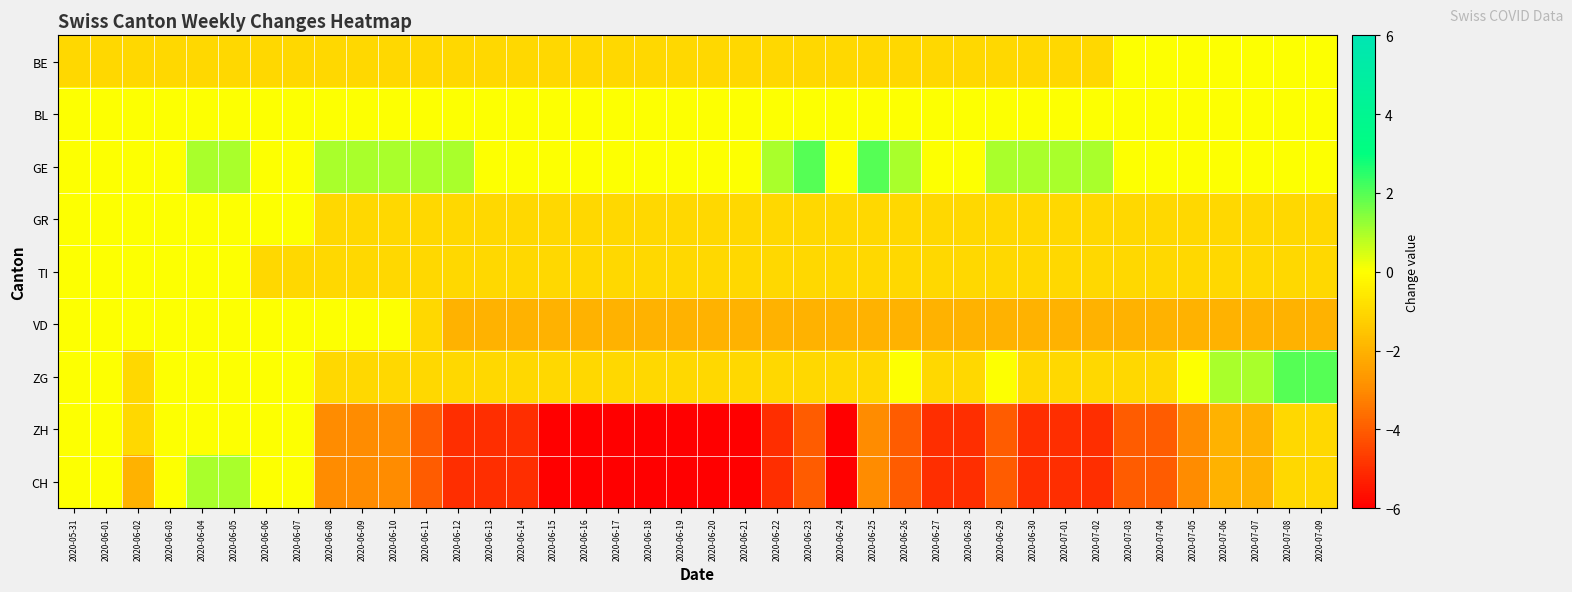

Reading left to right, what are all the values shown in this chart?

BE: 2020-05-31=-1	2020-06-01=-1	2020-06-02=-1	2020-06-03=-1	2020-06-04=-1	2020-06-05=-1	2020-06-06=-1	2020-06-07=-1	2020-06-08=-1	2020-06-09=-1	2020-06-10=-1	2020-06-11=-1	2020-06-12=-1	2020-06-13=-1	2020-06-14=-1	2020-06-15=-1	2020-06-16=-1	2020-06-17=-1	2020-06-18=-1	2020-06-19=-1	2020-06-20=-1	2020-06-21=-1	2020-06-22=-1	2020-06-23=-1	2020-06-24=-1	2020-06-25=-1	2020-06-26=-1	2020-06-27=-1	2020-06-28=-1	2020-06-29=-1	2020-06-30=-1	2020-07-01=-1	2020-07-02=-1	2020-07-03=0	2020-07-04=0	2020-07-05=0	2020-07-06=0	2020-07-07=0	2020-07-08=0	2020-07-09=0
BL: 2020-05-31=0	2020-06-01=0	2020-06-02=0	2020-06-03=0	2020-06-04=0	2020-06-05=0	2020-06-06=0	2020-06-07=0	2020-06-08=0	2020-06-09=0	2020-06-10=0	2020-06-11=0	2020-06-12=0	2020-06-13=0	2020-06-14=0	2020-06-15=0	2020-06-16=0	2020-06-17=0	2020-06-18=0	2020-06-19=0	2020-06-20=0	2020-06-21=0	2020-06-22=0	2020-06-23=0	2020-06-24=0	2020-06-25=0	2020-06-26=0	2020-06-27=0	2020-06-28=0	2020-06-29=0	2020-06-30=0	2020-07-01=0	2020-07-02=0	2020-07-03=0	2020-07-04=0	2020-07-05=0	2020-07-06=0	2020-07-07=0	2020-07-08=0	2020-07-09=0
GE: 2020-05-31=0	2020-06-01=0	2020-06-02=0	2020-06-03=0	2020-06-04=1	2020-06-05=1	2020-06-06=0	2020-06-07=0	2020-06-08=1	2020-06-09=1	2020-06-10=1	2020-06-11=1	2020-06-12=1	2020-06-13=0	2020-06-14=0	2020-06-15=0	2020-06-16=0	2020-06-17=0	2020-06-18=0	2020-06-19=0	2020-06-20=0	2020-06-21=0	2020-06-22=1	2020-06-23=2	2020-06-24=0	2020-06-25=2	2020-06-26=1	2020-06-27=0	2020-06-28=0	2020-06-29=1	2020-06-30=1	2020-07-01=1	2020-07-02=1	2020-07-03=0	2020-07-04=0	2020-07-05=0	2020-07-06=0	2020-07-07=0	2020-07-08=0	2020-07-09=0
GR: 2020-05-31=0	2020-06-01=0	2020-06-02=0	2020-06-03=0	2020-06-04=0	2020-06-05=0	2020-06-06=0	2020-06-07=0	2020-06-08=-1	2020-06-09=-1	2020-06-10=-1	2020-06-11=-1	2020-06-12=-1	2020-06-13=-1	2020-06-14=-1	2020-06-15=-1	2020-06-16=-1	2020-06-17=-1	2020-06-18=-1	2020-06-19=-1	2020-06-20=-1	2020-06-21=-1	2020-06-22=-1	2020-06-23=-1	2020-06-24=-1	2020-06-25=-1	2020-06-26=-1	2020-06-27=-1	2020-06-28=-1	2020-06-29=-1	2020-06-30=-1	2020-07-01=-1	2020-07-02=-1	2020-07-03=-1	2020-07-04=-1	2020-07-05=-1	2020-07-06=-1	2020-07-07=-1	2020-07-08=-1	2020-07-09=-1
TI: 2020-05-31=0	2020-06-01=0	2020-06-02=0	2020-06-03=0	2020-06-04=0	2020-06-05=0	2020-06-06=-1	2020-06-07=-1	2020-06-08=-1	2020-06-09=-1	2020-06-10=-1	2020-06-11=-1	2020-06-12=-1	2020-06-13=-1	2020-06-14=-1	2020-06-15=-1	2020-06-16=-1	2020-06-17=-1	2020-06-18=-1	2020-06-19=-1	2020-06-20=-1	2020-06-21=-1	2020-06-22=-1	2020-06-23=-1	2020-06-24=-1	2020-06-25=-1	2020-06-26=-1	2020-06-27=-1	2020-06-28=-1	2020-06-29=-1	2020-06-30=-1	2020-07-01=-1	2020-07-02=-1	2020-07-03=-1	2020-07-04=-1	2020-07-05=-1	2020-07-06=-1	2020-07-07=-1	2020-07-08=-1	2020-07-09=-1
VD: 2020-05-31=0	2020-06-01=0	2020-06-02=0	2020-06-03=0	2020-06-04=0	2020-06-05=0	2020-06-06=0	2020-06-07=0	2020-06-08=0	2020-06-09=0	2020-06-10=0	2020-06-11=-1	2020-06-12=-2	2020-06-13=-2	2020-06-14=-2	2020-06-15=-2	2020-06-16=-2	2020-06-17=-2	2020-06-18=-2	2020-06-19=-2	2020-06-20=-2	2020-06-21=-2	2020-06-22=-2	2020-06-23=-2	2020-06-24=-2	2020-06-25=-2	2020-06-26=-2	2020-06-27=-2	2020-06-28=-2	2020-06-29=-2	2020-06-30=-2	2020-07-01=-2	2020-07-02=-2	2020-07-03=-2	2020-07-04=-2	2020-07-05=-2	2020-07-06=-2	2020-07-07=-2	2020-07-08=-2	2020-07-09=-2
ZG: 2020-05-31=0	2020-06-01=0	2020-06-02=-1	2020-06-03=0	2020-06-04=0	2020-06-05=0	2020-06-06=0	2020-06-07=0	2020-06-08=-1	2020-06-09=-1	2020-06-10=-1	2020-06-11=-1	2020-06-12=-1	2020-06-13=-1	2020-06-14=-1	2020-06-15=-1	2020-06-16=-1	2020-06-17=-1	2020-06-18=-1	2020-06-19=-1	2020-06-20=-1	2020-06-21=-1	2020-06-22=-1	2020-06-23=-1	2020-06-24=-1	2020-06-25=-1	2020-06-26=0	2020-06-27=-1	2020-06-28=-1	2020-06-29=0	2020-06-30=-1	2020-07-01=-1	2020-07-02=-1	2020-07-03=-1	2020-07-04=-1	2020-07-05=0	2020-07-06=1	2020-07-07=1	2020-07-08=2	2020-07-09=2
ZH: 2020-05-31=0	2020-06-01=0	2020-06-02=-1	2020-06-03=0	2020-06-04=0	2020-06-05=0	2020-06-06=0	2020-06-07=0	2020-06-08=-3	2020-06-09=-3	2020-06-10=-3	2020-06-11=-4	2020-06-12=-5	2020-06-13=-5	2020-06-14=-5	2020-06-15=-6	2020-06-16=-6	2020-06-17=-6	2020-06-18=-6	2020-06-19=-6	2020-06-20=-6	2020-06-21=-6	2020-06-22=-5	2020-06-23=-4	2020-06-24=-6	2020-06-25=-3	2020-06-26=-4	2020-06-27=-5	2020-06-28=-5	2020-06-29=-4	2020-06-30=-5	2020-07-01=-5	2020-07-02=-5	2020-07-03=-4	2020-07-04=-4	2020-07-05=-3	2020-07-06=-2	2020-07-07=-2	2020-07-08=-1	2020-07-09=-1
CH: 2020-05-31=0	2020-06-01=0	2020-06-02=-2	2020-06-03=0	2020-06-04=1	2020-06-05=1	2020-06-06=0	2020-06-07=0	2020-06-08=-3	2020-06-09=-3	2020-06-10=-3	2020-06-11=-4	2020-06-12=-5	2020-06-13=-5	2020-06-14=-5	2020-06-15=-6	2020-06-16=-6	2020-06-17=-6	2020-06-18=-6	2020-06-19=-6	2020-06-20=-6	2020-06-21=-6	2020-06-22=-5	2020-06-23=-4	2020-06-24=-6	2020-06-25=-3	2020-06-26=-4	2020-06-27=-5	2020-06-28=-5	2020-06-29=-4	2020-06-30=-5	2020-07-01=-5	2020-07-02=-5	2020-07-03=-4	2020-07-04=-4	2020-07-05=-3	2020-07-06=-2	2020-07-07=-2	2020-07-08=-1	2020-07-09=-1